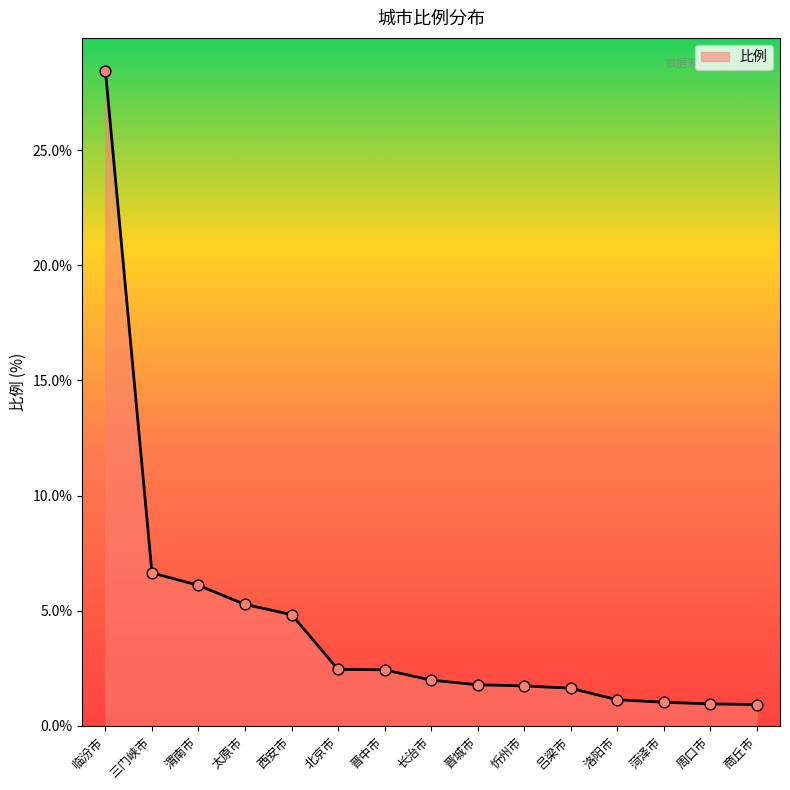

Between 西安市 and 长治市, which is larger?

西安市